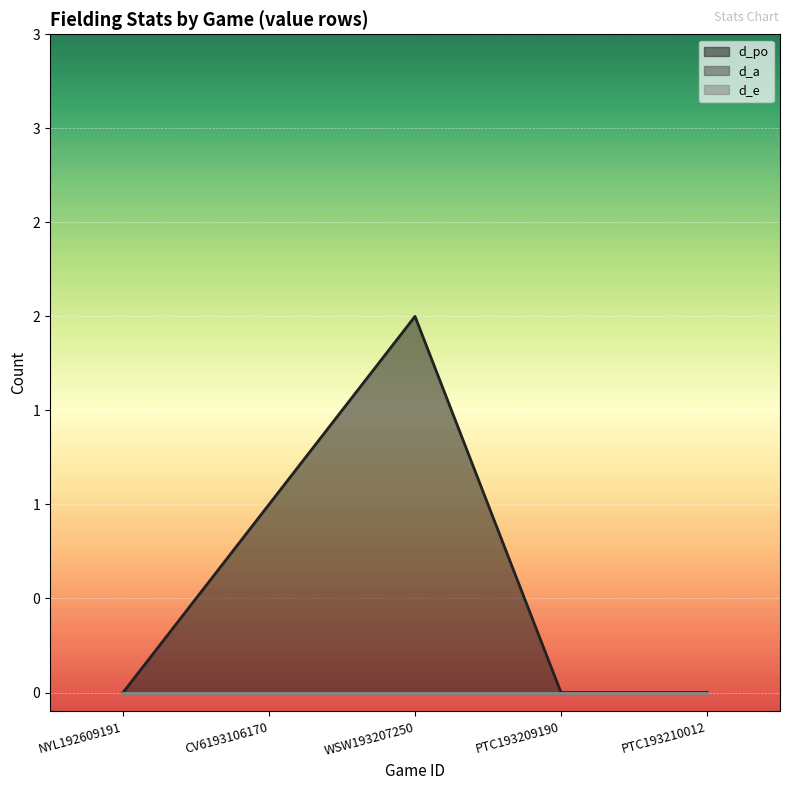

Where is the first local maximum for d_po?

WSW193207250